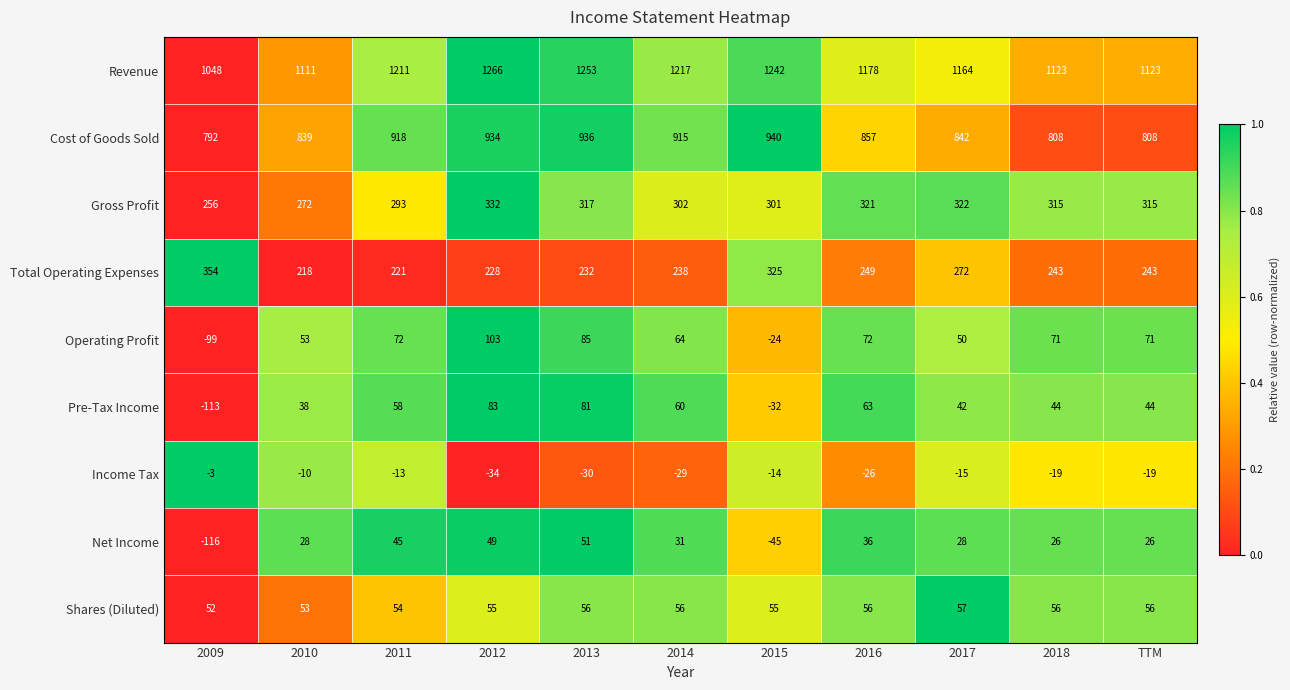

The Gross Profit series shows 150 at 2014. True or false?

False